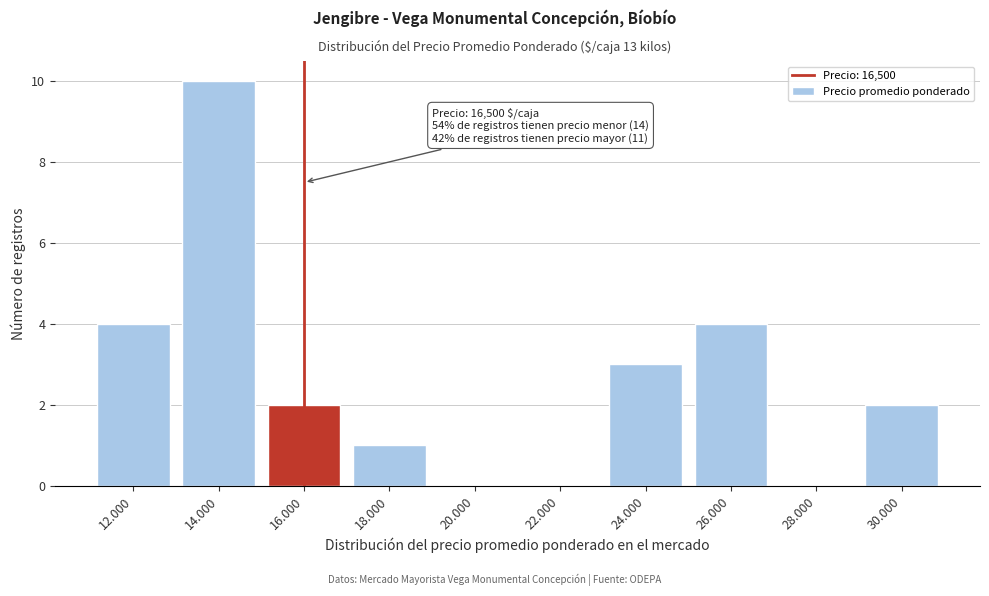

Reading left to right, extract all data points from this chart.

12.000=4	14.000=10	16.000=2	18.000=1	20.000=0	22.000=0	24.000=3	26.000=4	28.000=0	30.000=2